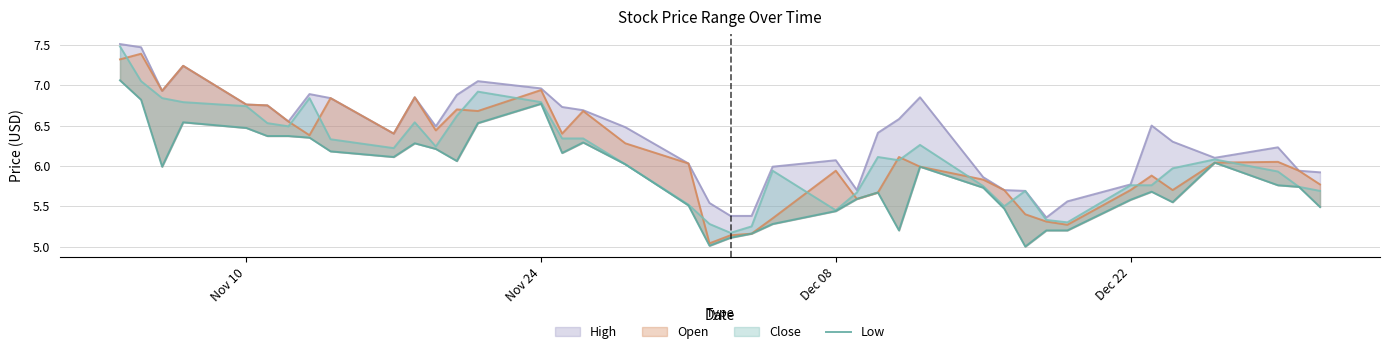

Read the value at Dec 08.

6.0